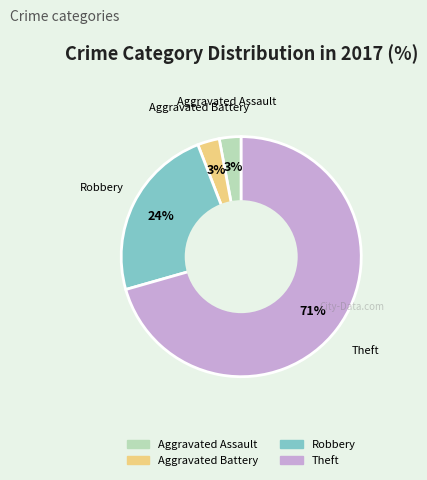

Combined, do Theft and Aggravated Battery account for over 50%?

Yes